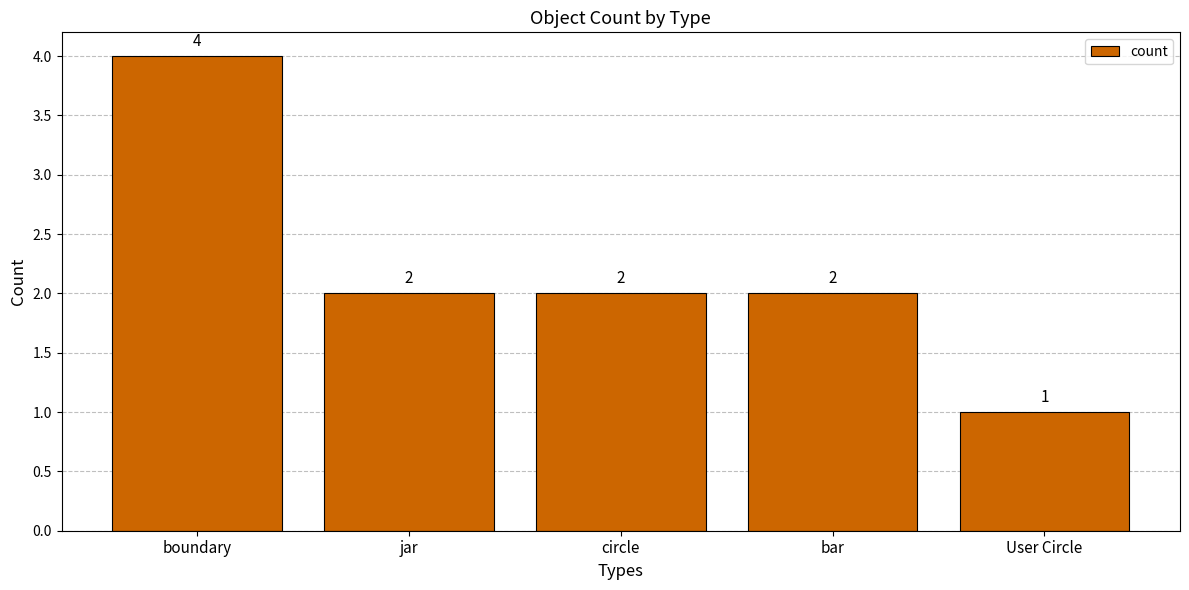

What is the minimum value shown in the chart?

1